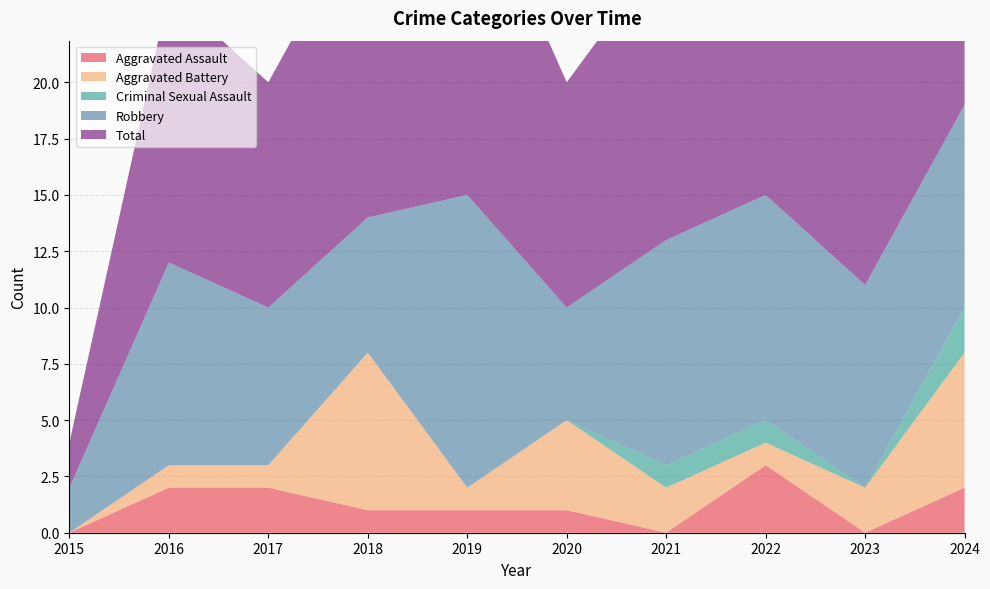

Reading left to right, extract all data points from this chart.

Aggravated Assault: 2015=0	2016=2	2017=2	2018=1	2019=1	2020=1	2021=0	2022=3	2023=0	2024=2
Aggravated Battery: 2015=0	2016=1	2017=1	2018=7	2019=1	2020=4	2021=2	2022=1	2023=2	2024=6
Criminal Sexual Assault: 2015=0	2016=0	2017=0	2018=0	2019=0	2020=0	2021=1	2022=1	2023=0	2024=2
Robbery: 2015=2	2016=9	2017=7	2018=6	2019=13	2020=5	2021=10	2022=10	2023=9	2024=9
Total: 2015=2	2016=12	2017=10	2018=14	2019=15	2020=10	2021=13	2022=15	2023=11	2024=19